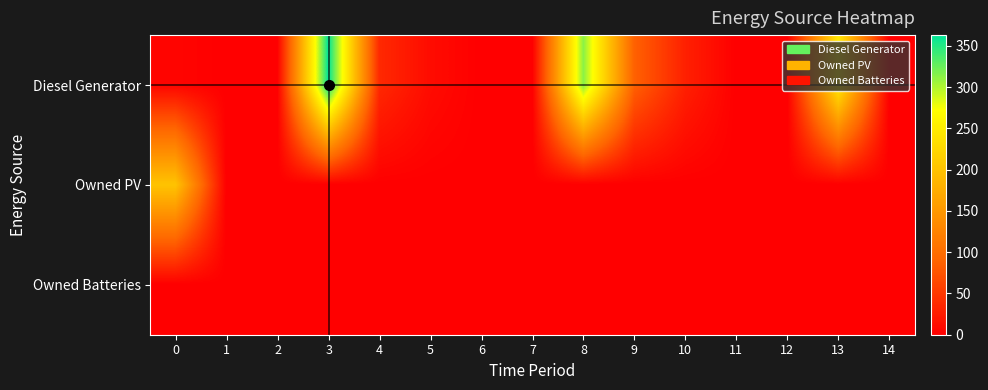

List the series in order of their overall mean, lowest first.

Owned Batteries, Owned PV, Diesel Generator